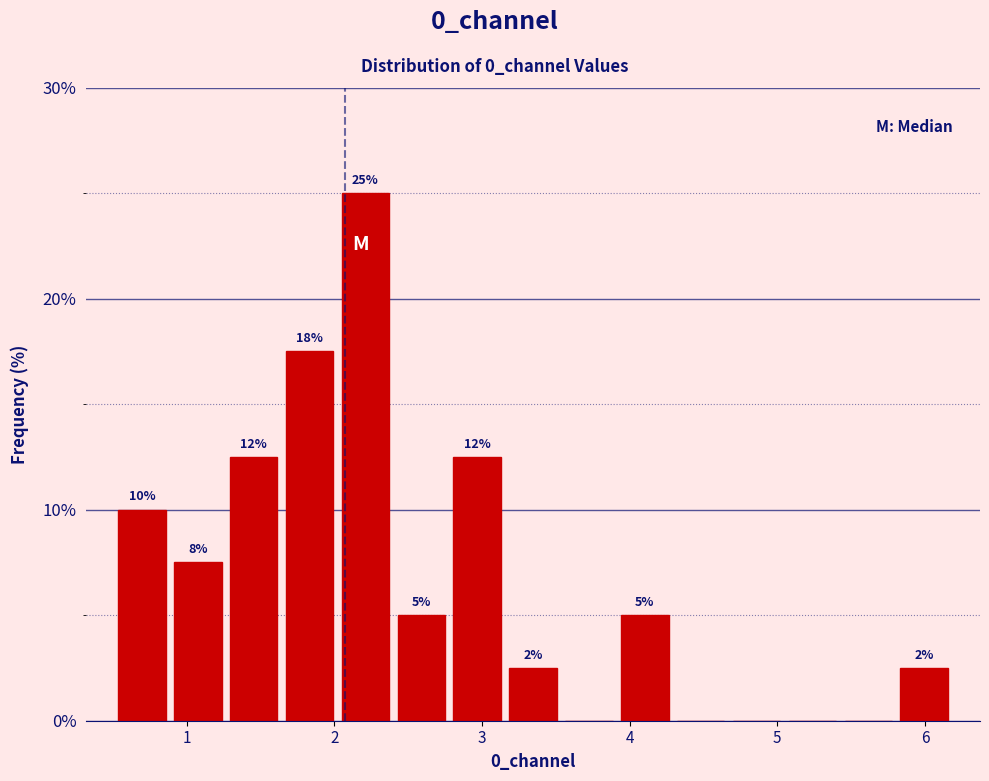

Read against the x-axis, roughly where is the centre of the tallest bar?

2.2